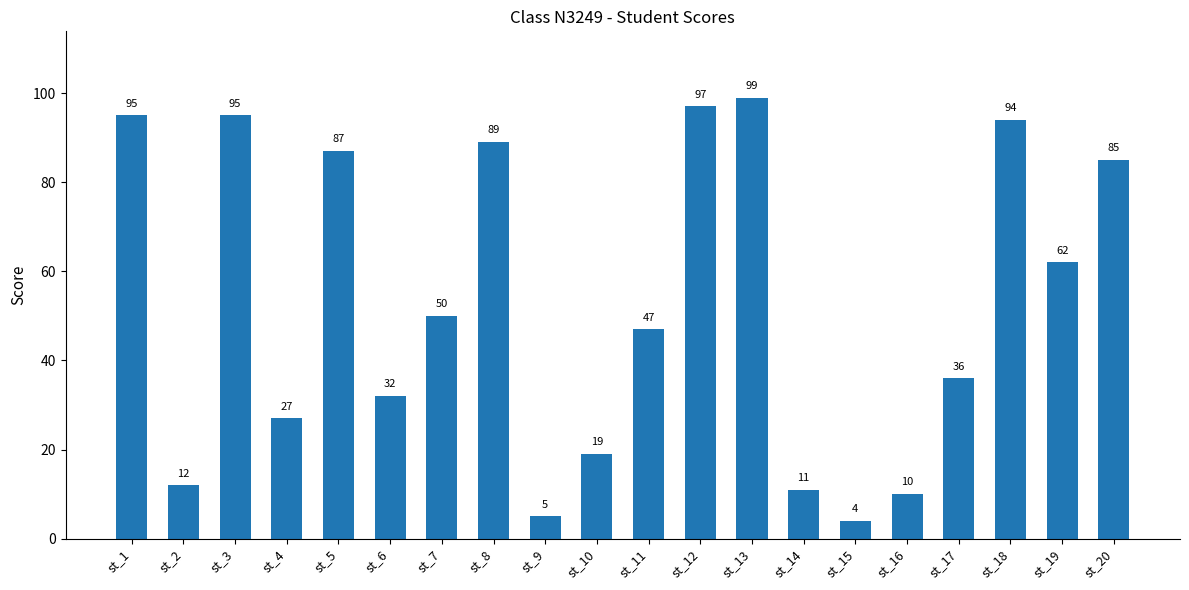

What is the change in value from st_3 to st_18?

-1